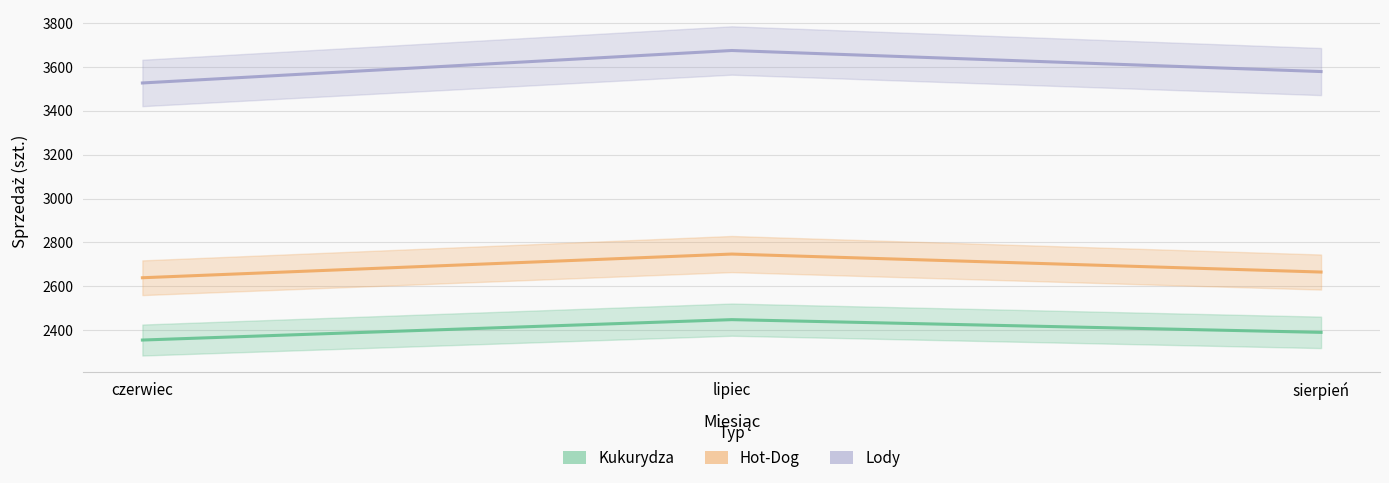

The Kukurydza series shows 2355 at czerwiec. True or false?

True